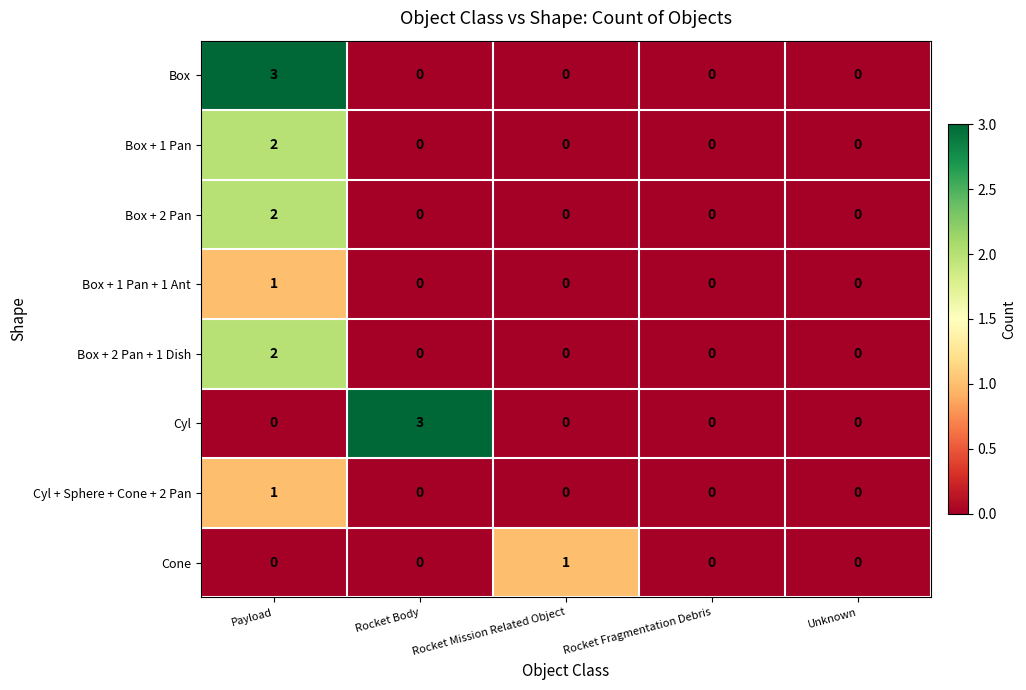

At which category is the sum across all series the highest?

Payload